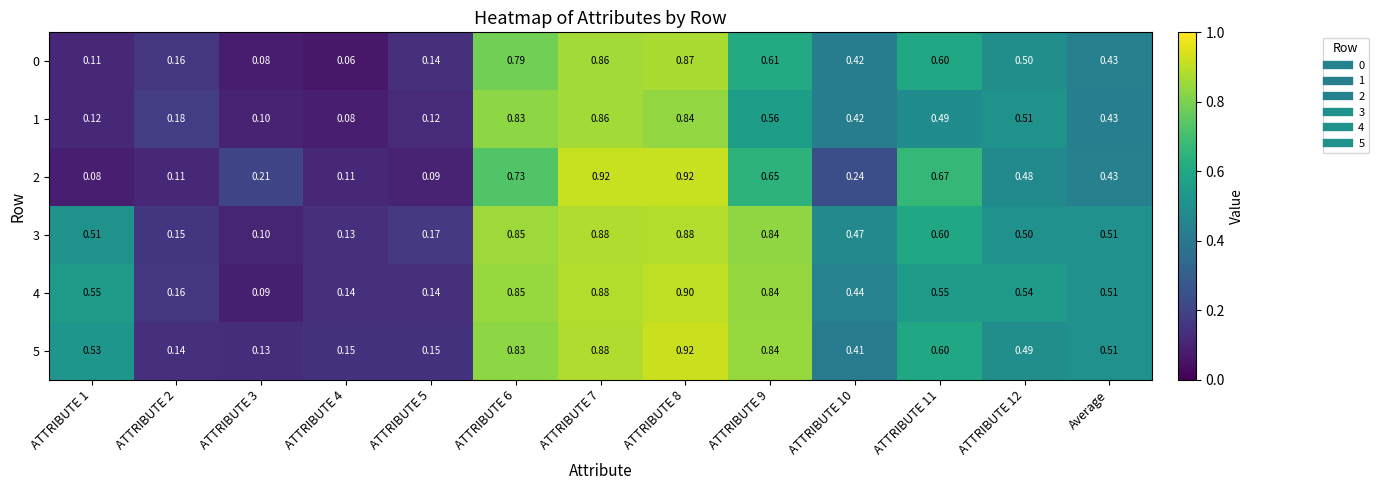

Is the value of 2 at ATTRIBUTE 7 greater than the value of 3 at ATTRIBUTE 7?

Yes